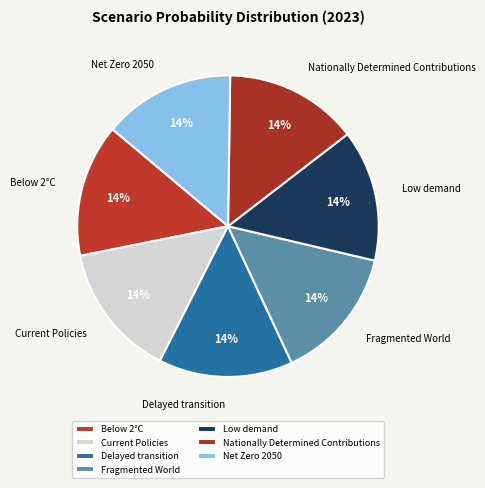

Is it true that Nationally Determined Contributions is 21% of the pie?

False